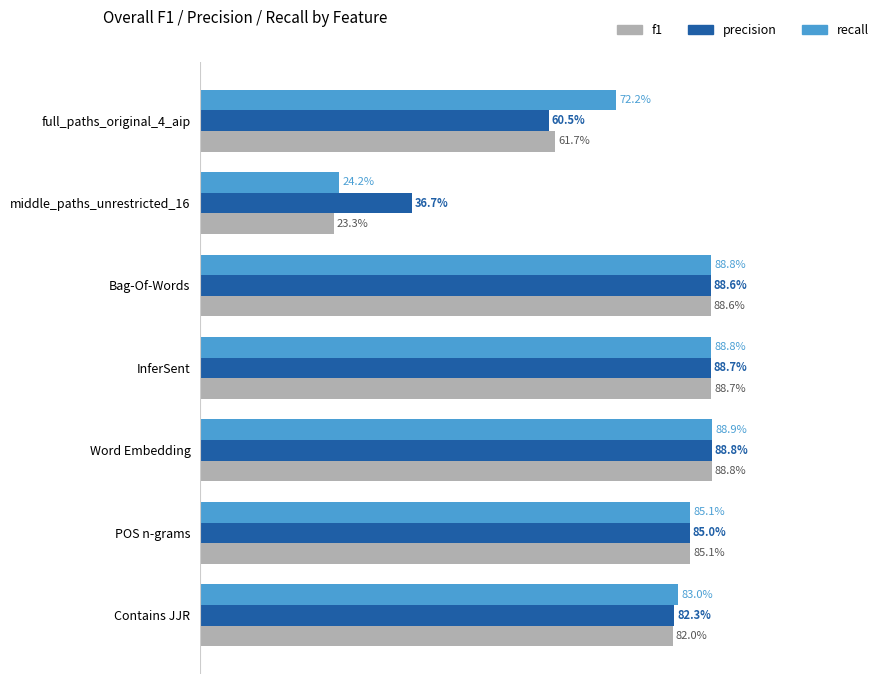

What is the value of the precision bar at the 7th from the left?

0.8